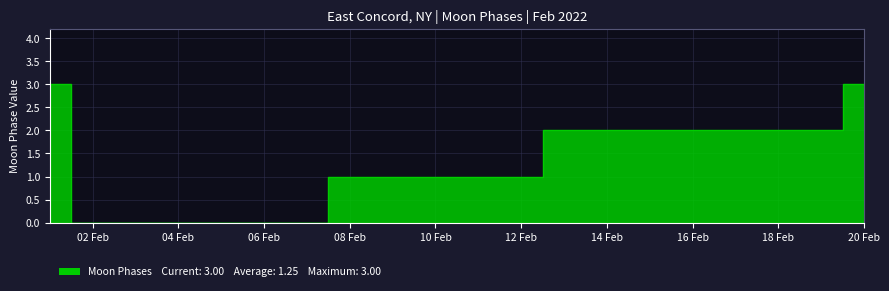

How many data points are less than 1?

6